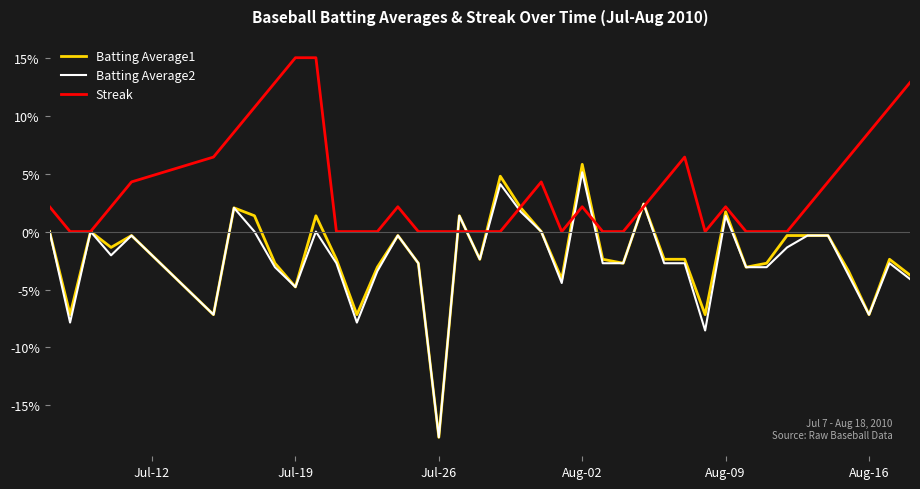

How many series are shown in this chart?

3